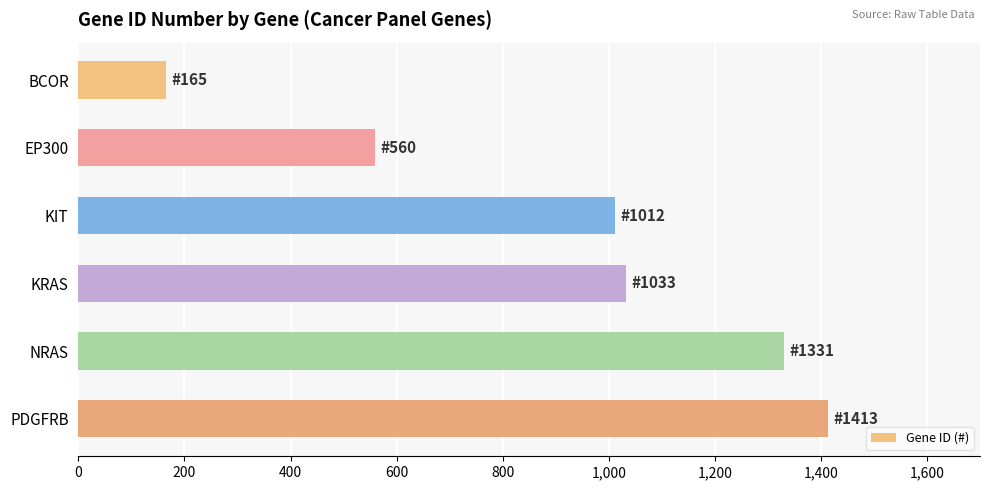

Read the value at EP300.

560